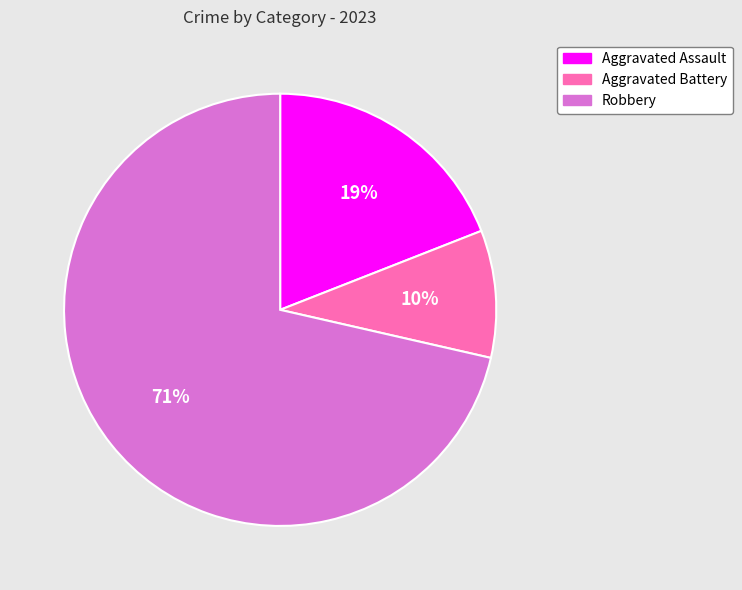

What percentage is the Aggravated Battery slice, to the nearest percent?

10%